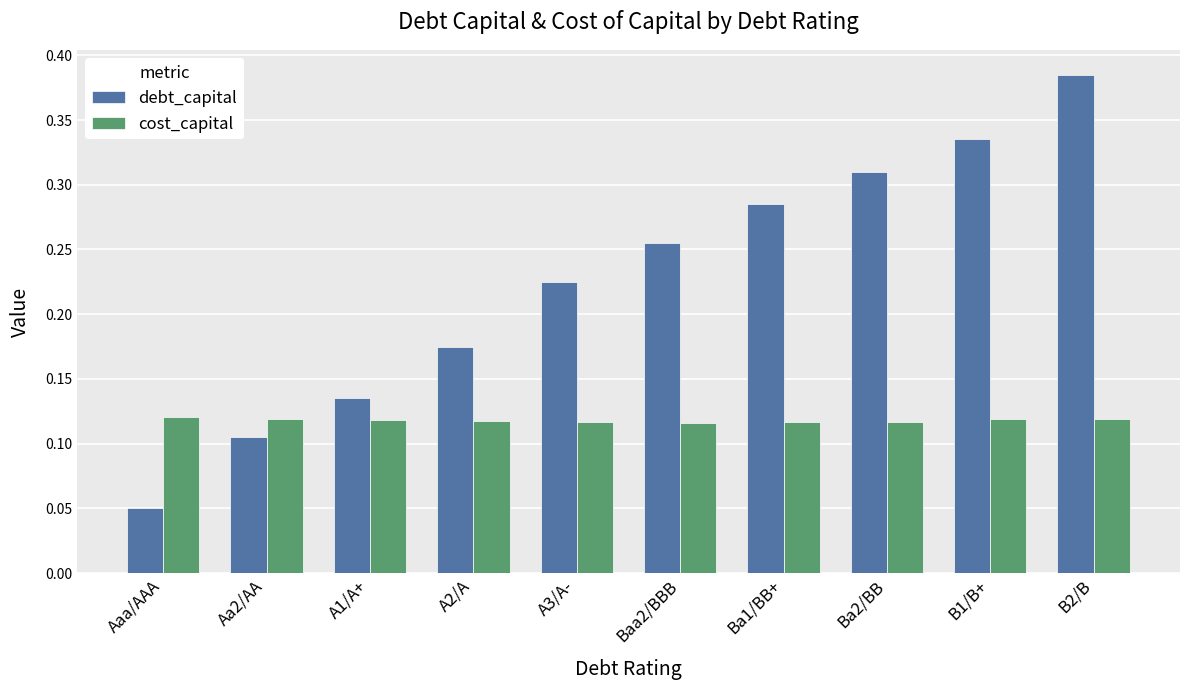

How many cost_capital values are between 0 and 1?

10